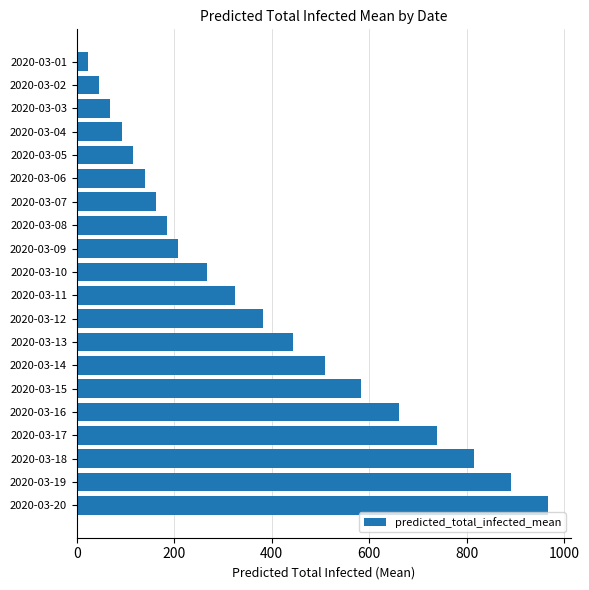

Approximately how many times larger is the value at 2020-03-01 compared to 2020-03-03?

0.3